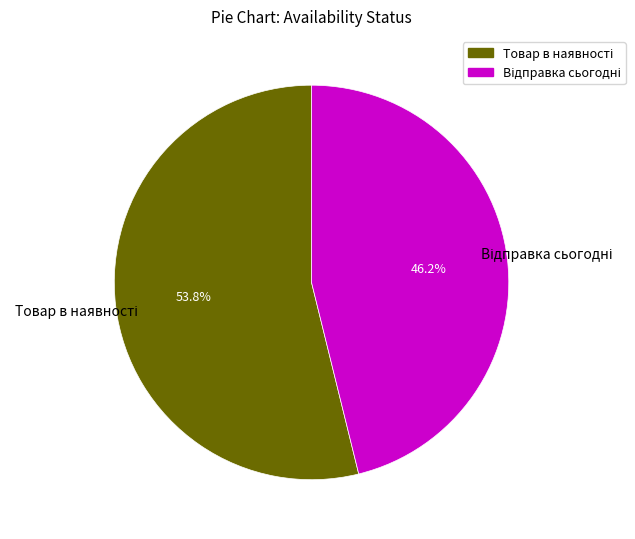

Is there a majority slice in this chart?

Yes